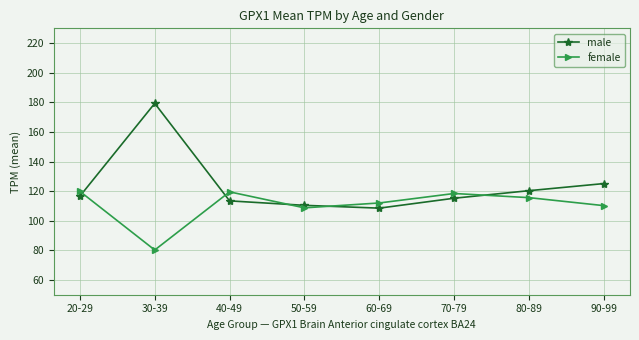

True or false: male has a value of 116.6 at 20-29.

True